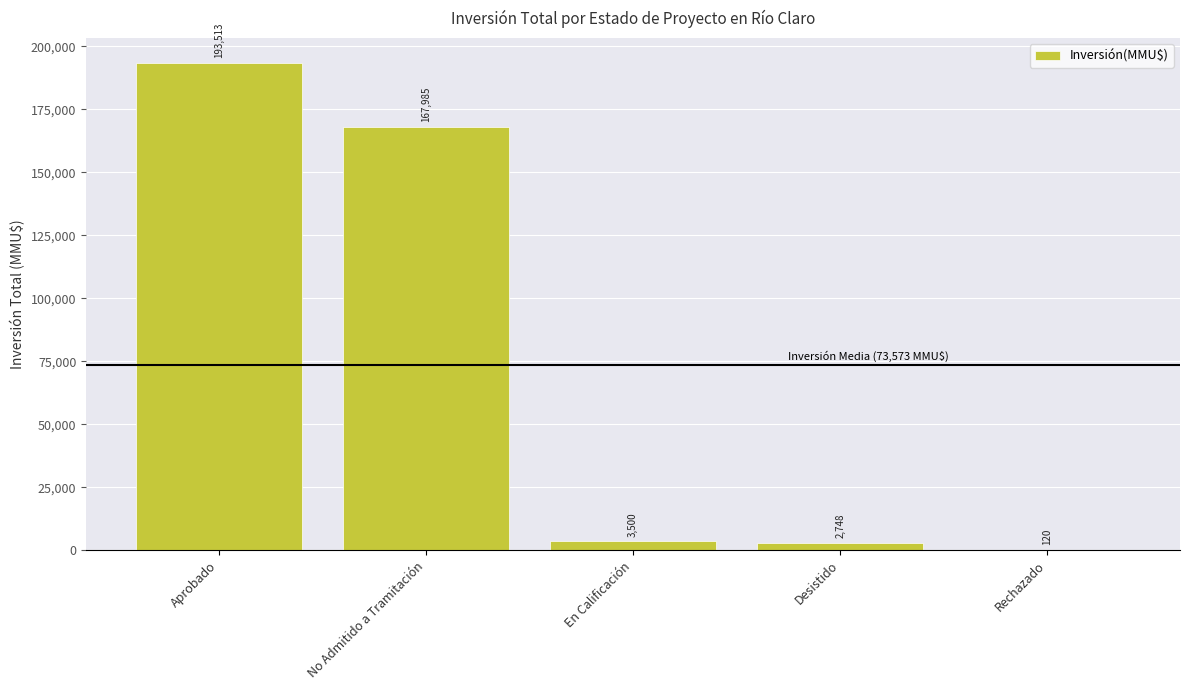

What value does the data have at En Calificación, to the nearest 50?

3500